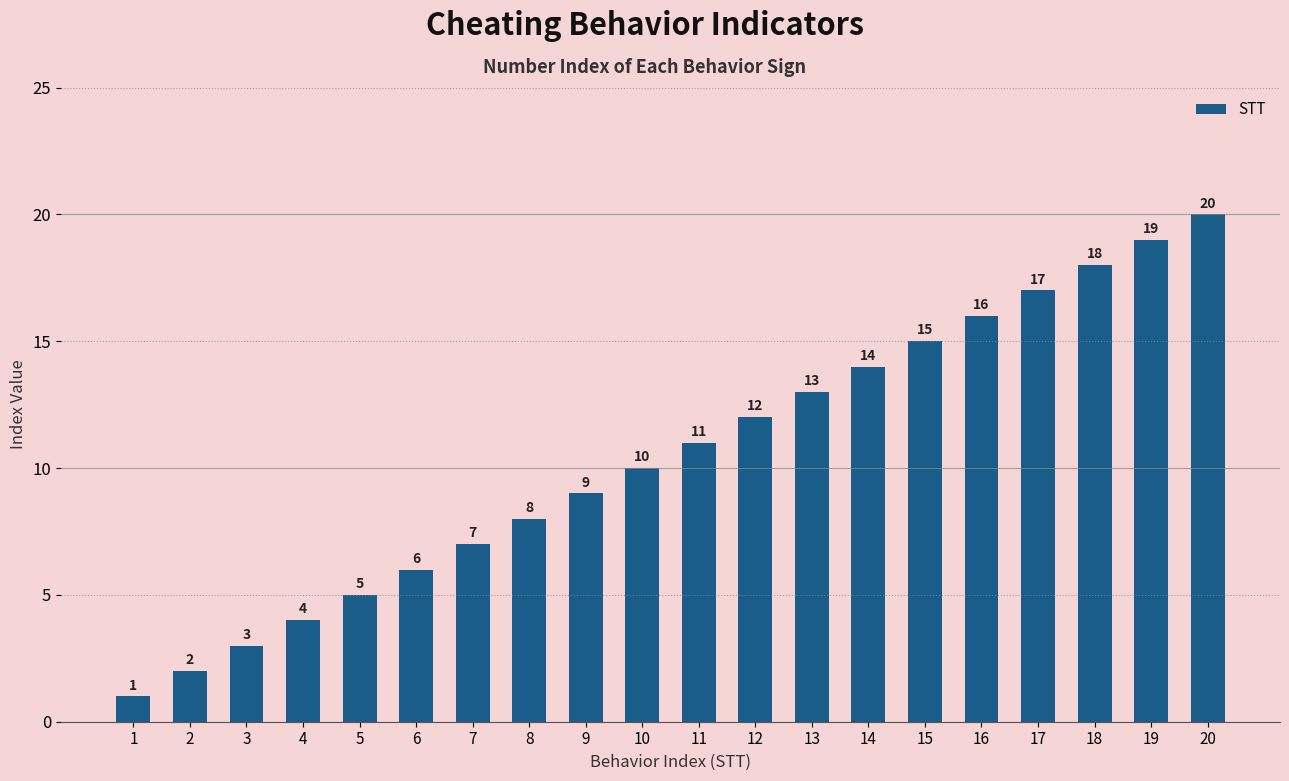

How many distinct data groups are displayed?

1